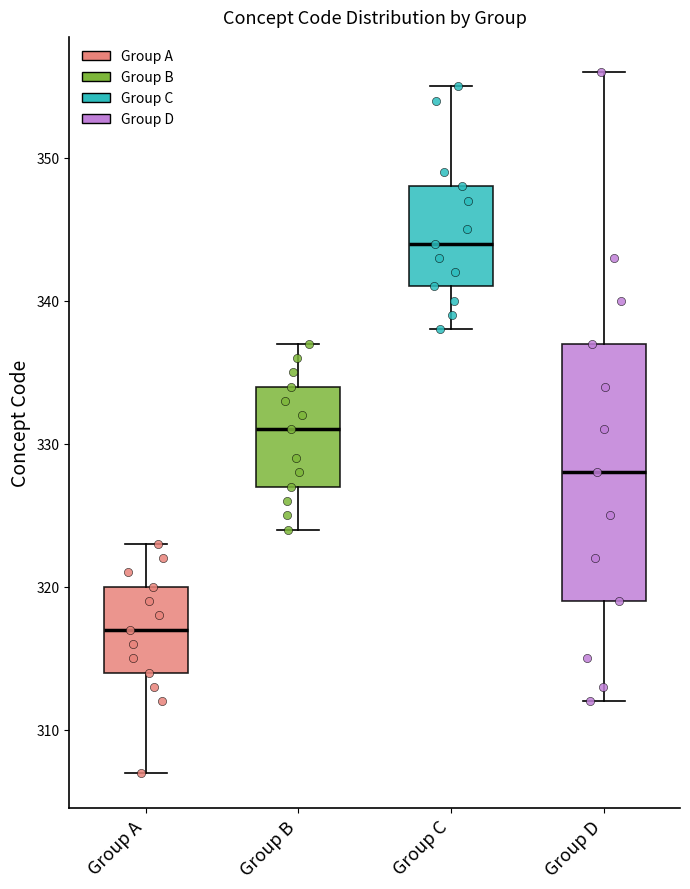

Reading left to right, read every box against the y-axis: the position of its median line, the range the box covers, and the ends of its whiskers. The values are not printed on the chart, so give them approximately, as read against the axis.

Group A: median 317, box 314 to 320, whiskers 307 to 323
Group B: median 331, box 327 to 334, whiskers 324 to 337
Group C: median 344, box 341 to 348, whiskers 338 to 355
Group D: median 328, box 319 to 337, whiskers 312 to 356